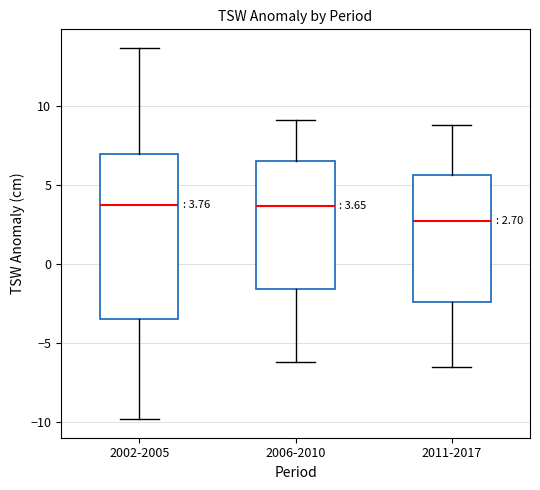

Which box is the tallest, from its lower edge to its upper edge?

2002-2005